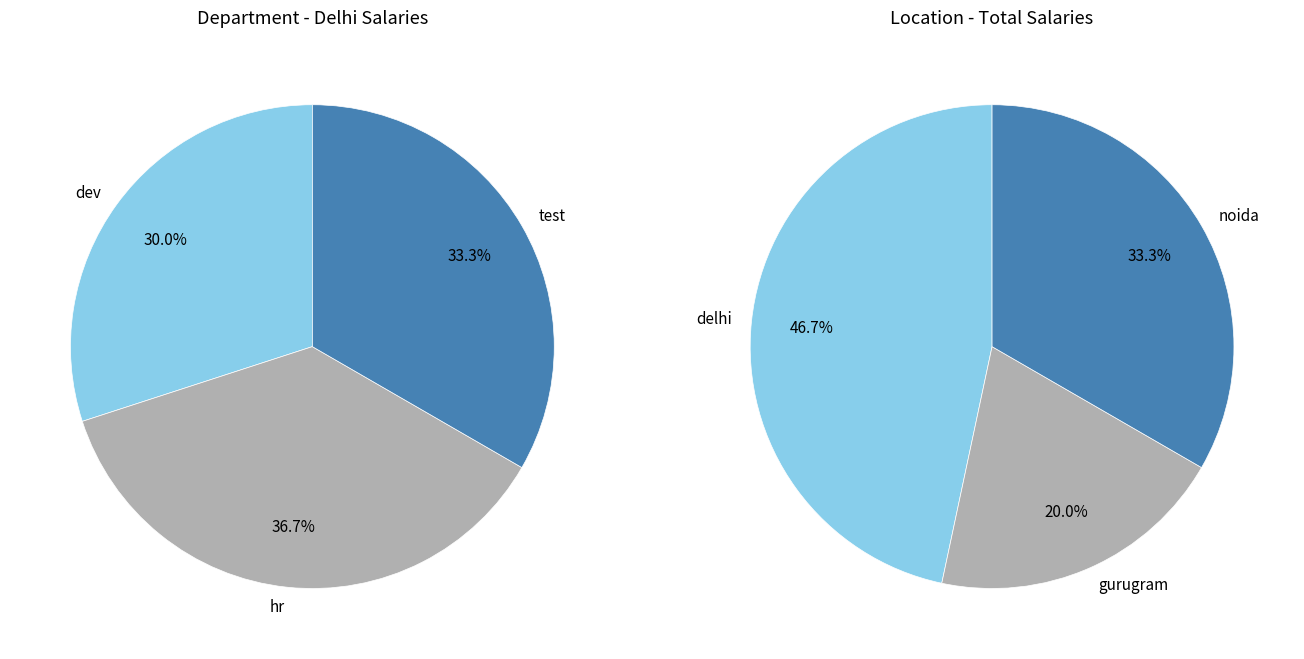

Rank the categories by value from lowest to highest.

dev, test, hr